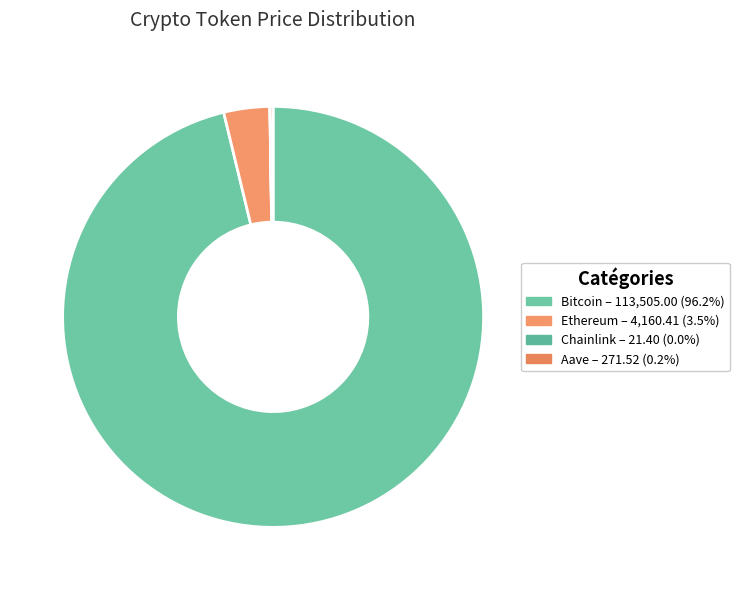

True or false: Ethereum accounts for 13% of the total.

False